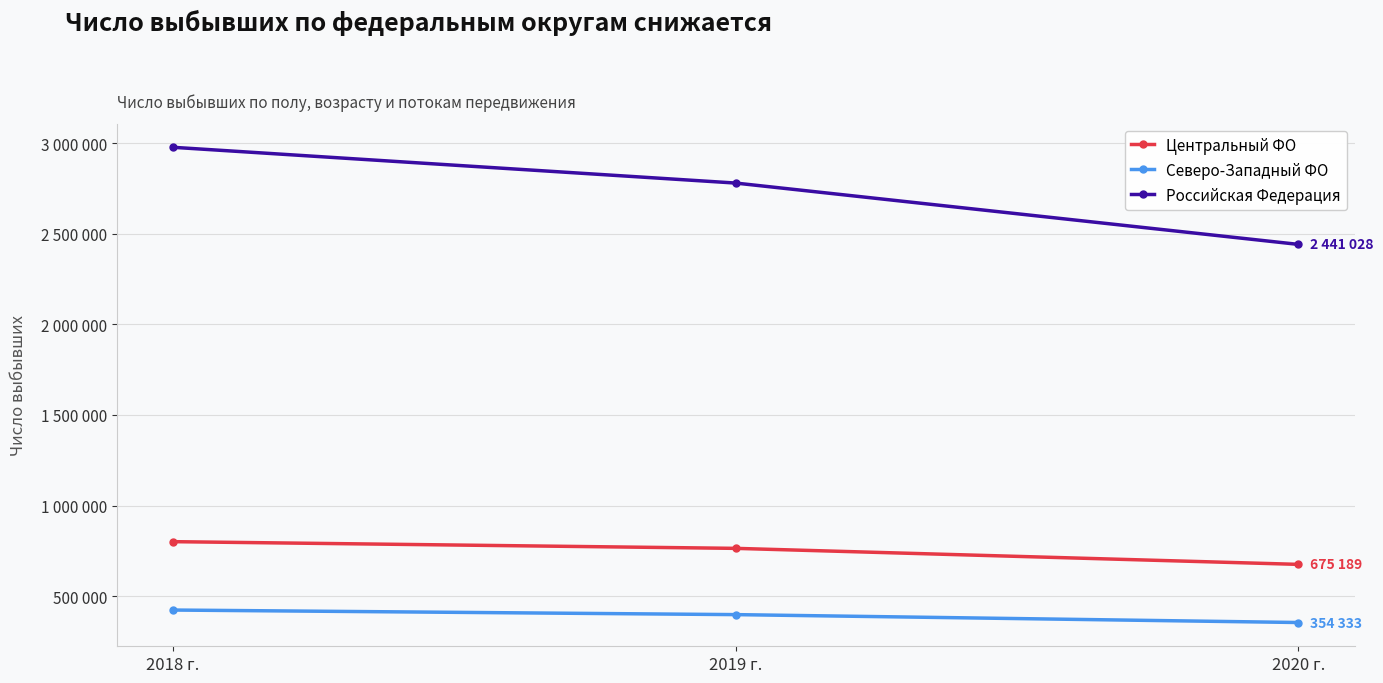

What is the label of the 3rd point from the left?

2020 г.